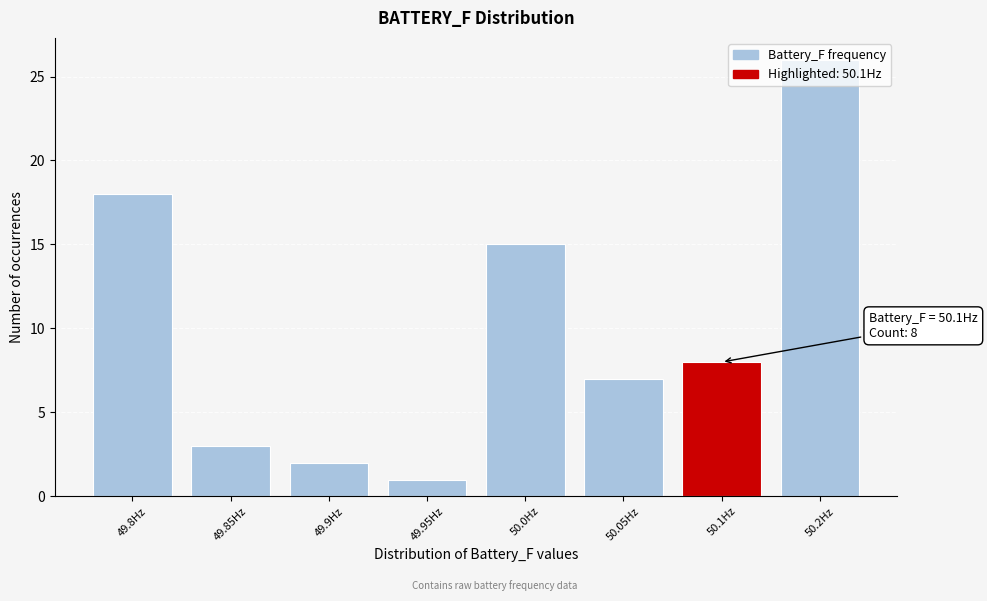

Read the value at 50.1Hz, to the nearest 10.

10